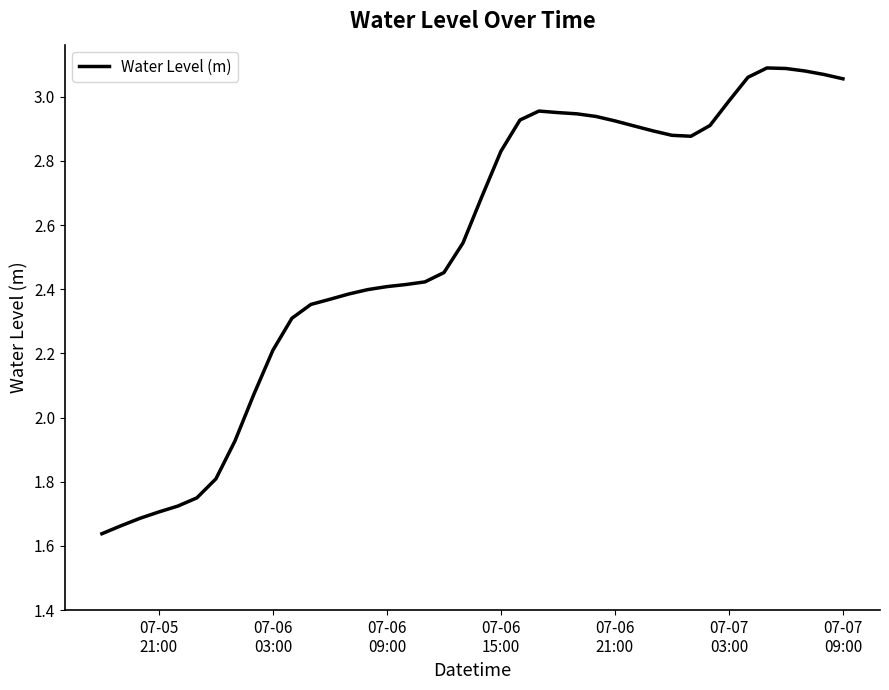

How many categories are shown in the chart?

40